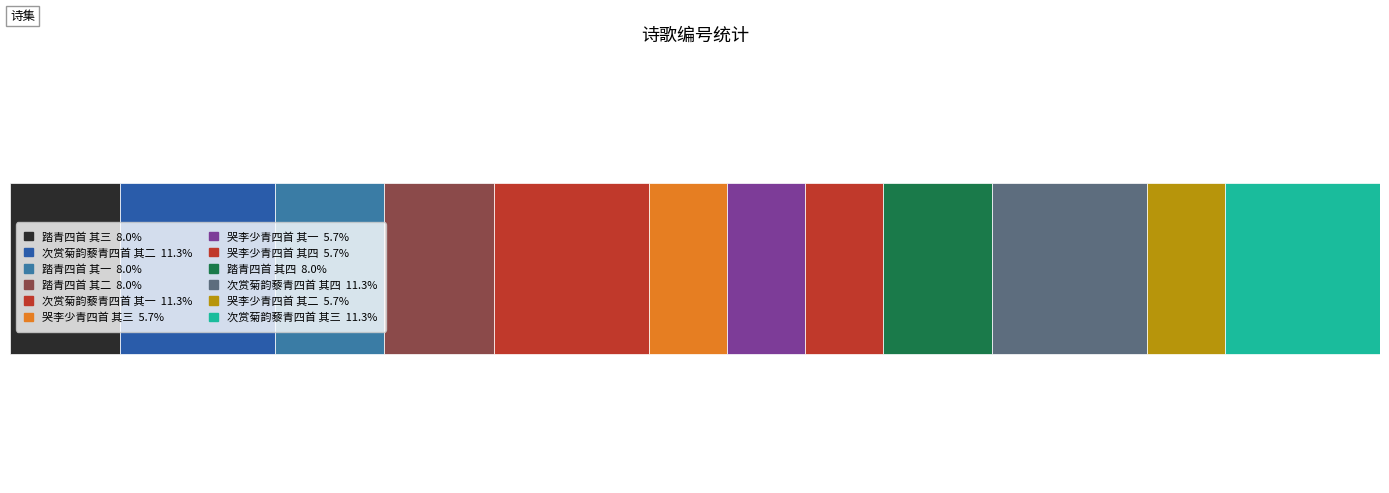

Are the bars horizontal?

Yes